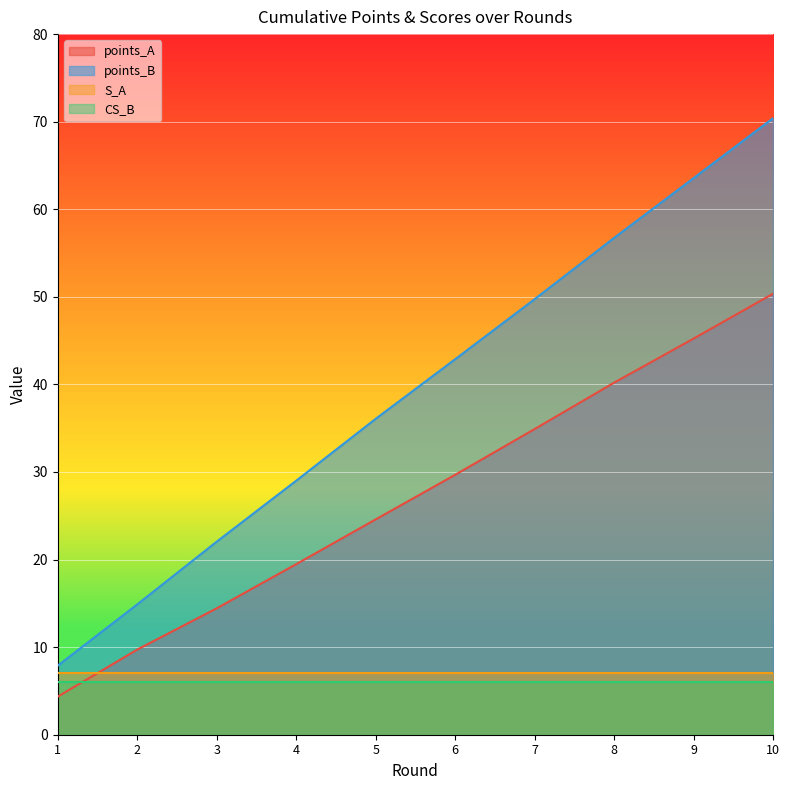

Which has a higher value, 7 or 5?

7